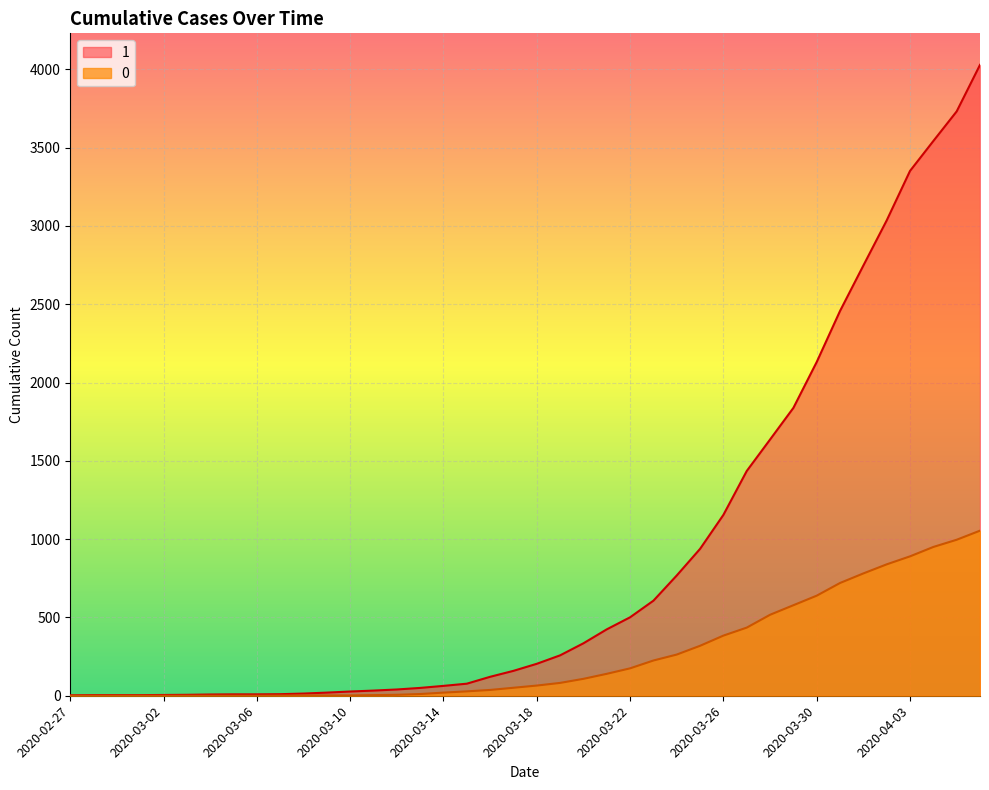

Reading left to right, list all the values displayed in this chart.

1: 3	4	4	4	5	6	8	9	9	10	14	20	27	33	40	50	63	77	121	159	204	258	335	424	501	607	768	938	1155	1435	1636	1838	2131	2457	2747	3035	3351	3542	3731	4028
0: 0	0	0	0	0	0	0	0	0	1	2	2	2	4	6	11	20	28	37	51	65	82	108	140	175	225	263	319	384	435	517	578	639	720	781	839	890	950	996	1054